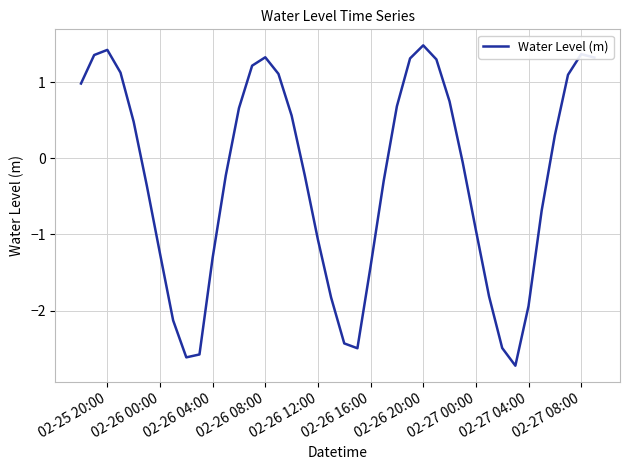

How many values are above zero?

19